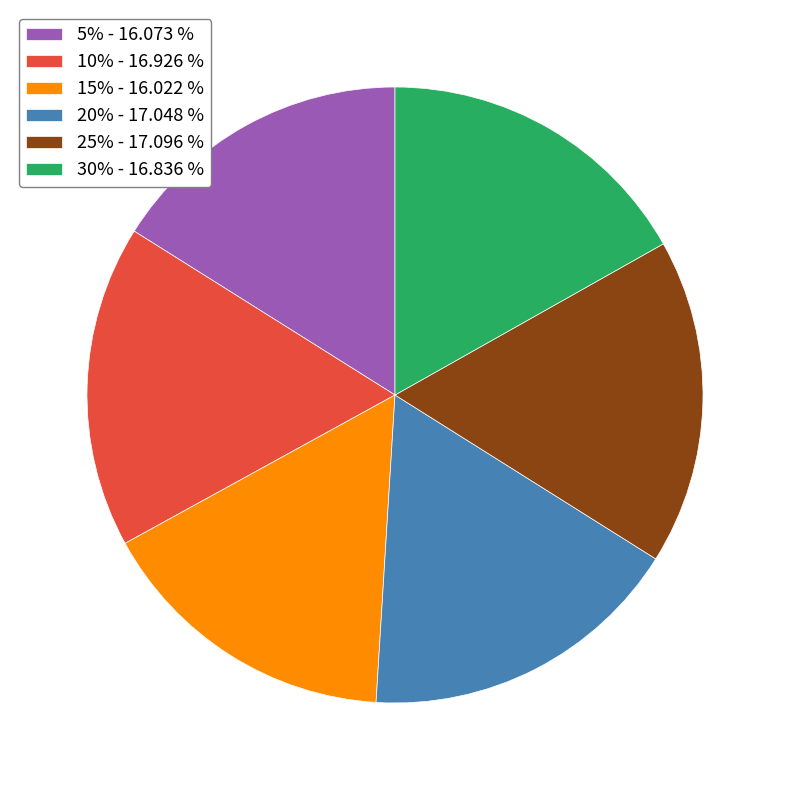

Is the sum of 25% and 5% greater than half?

No